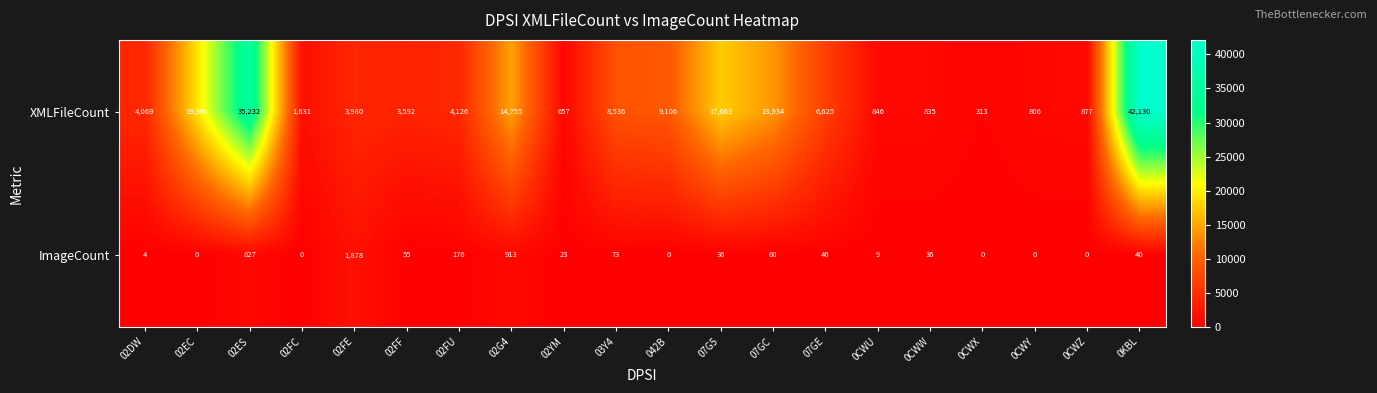

The value of ImageCount at 0KBL is 26. True or false?

False